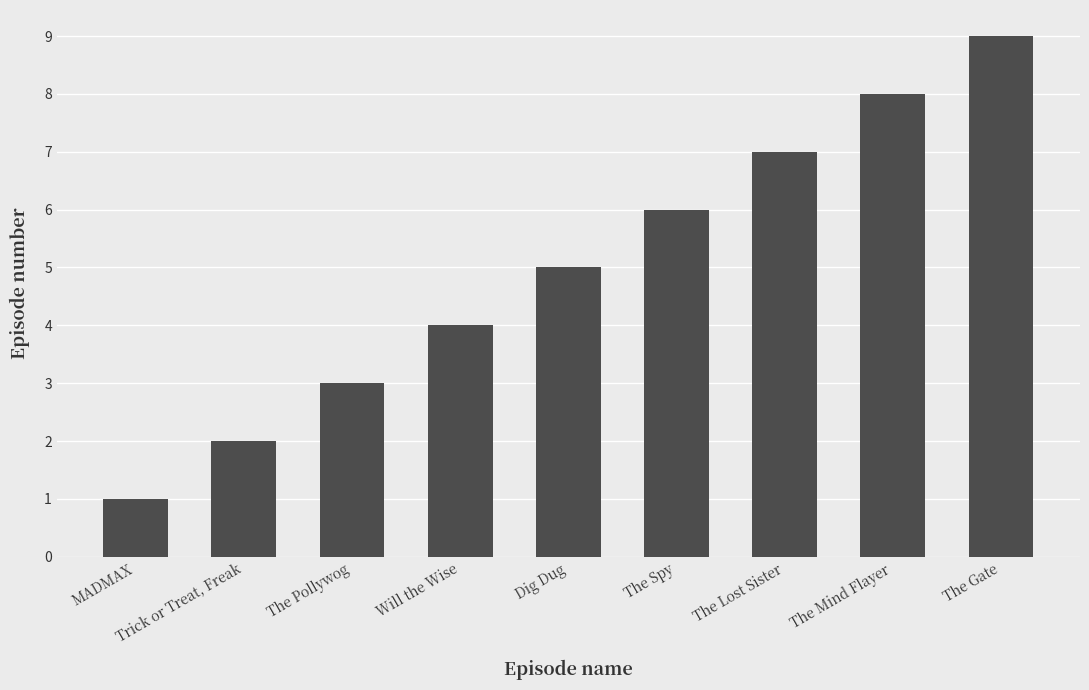

What position from the right is The Gate?

1